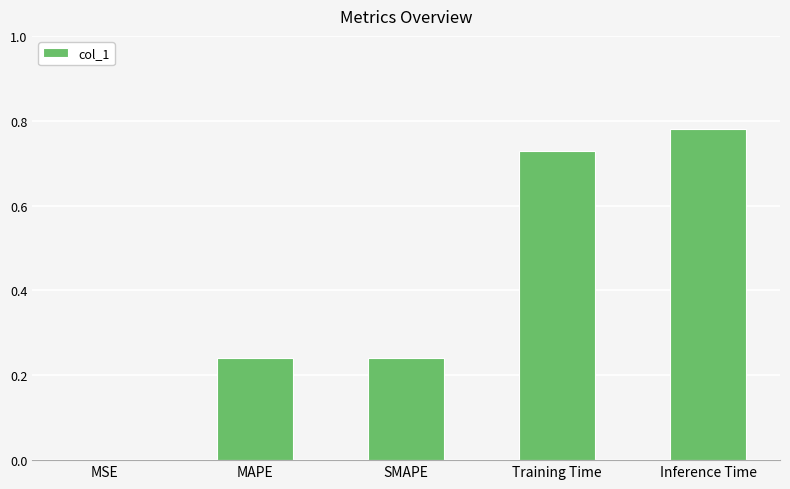

What is the sum of all values?

2.0